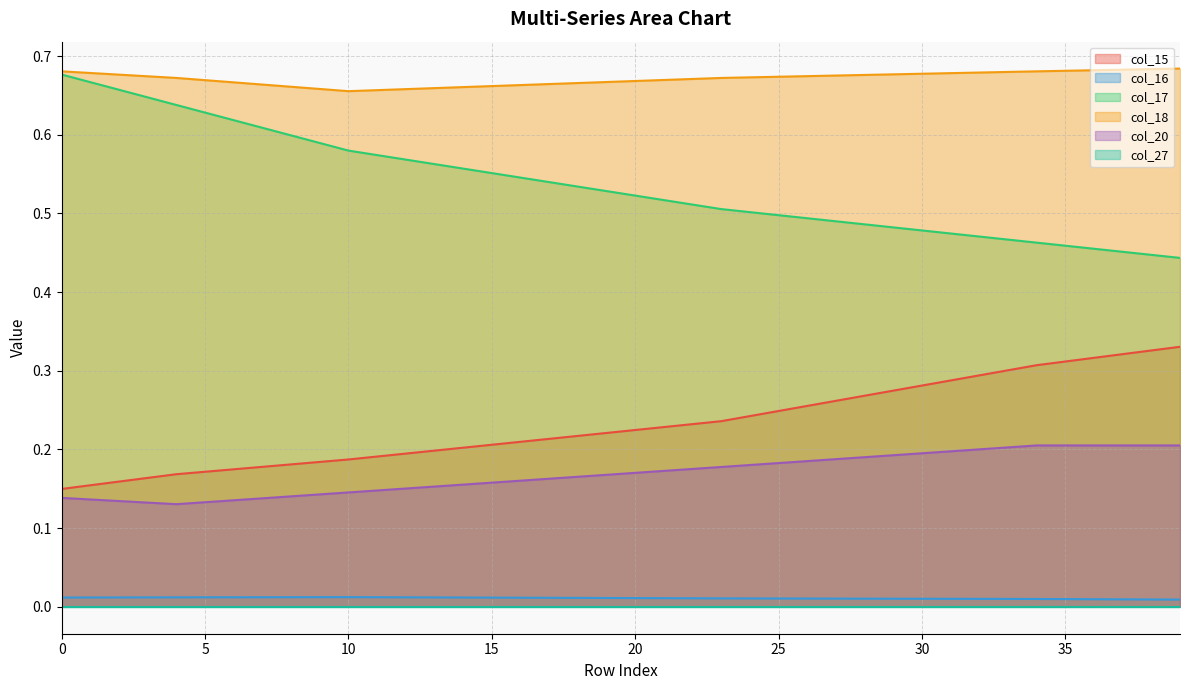

What is the total value across all series at 34?

1.7